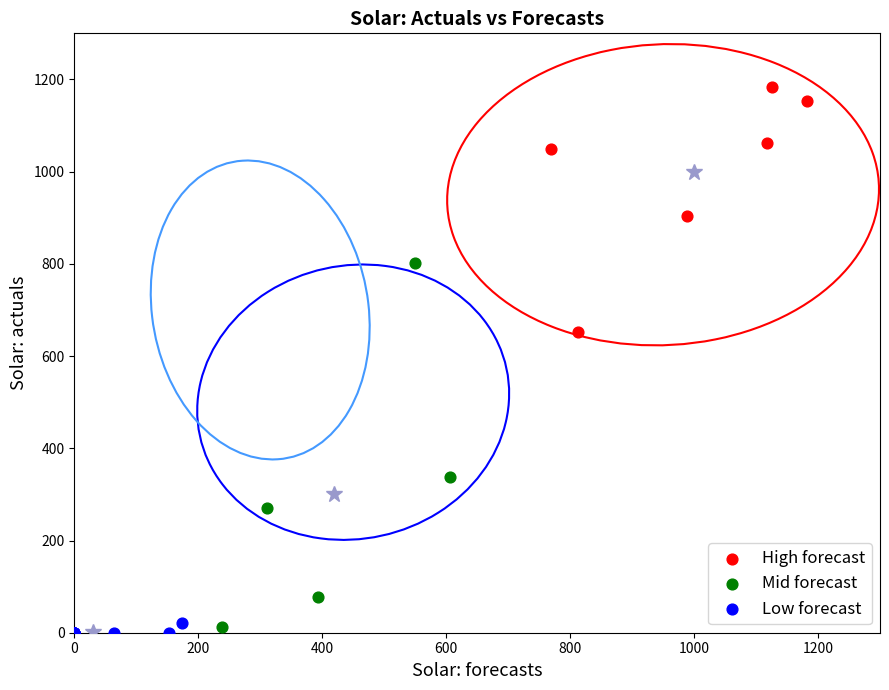

Which series reaches the maximum Y coordinate?

High forecast